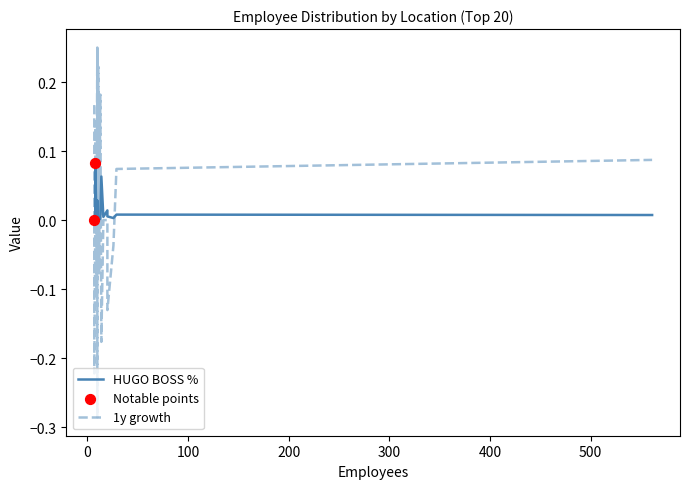

Which series contains the lowest Y value?

1y growth